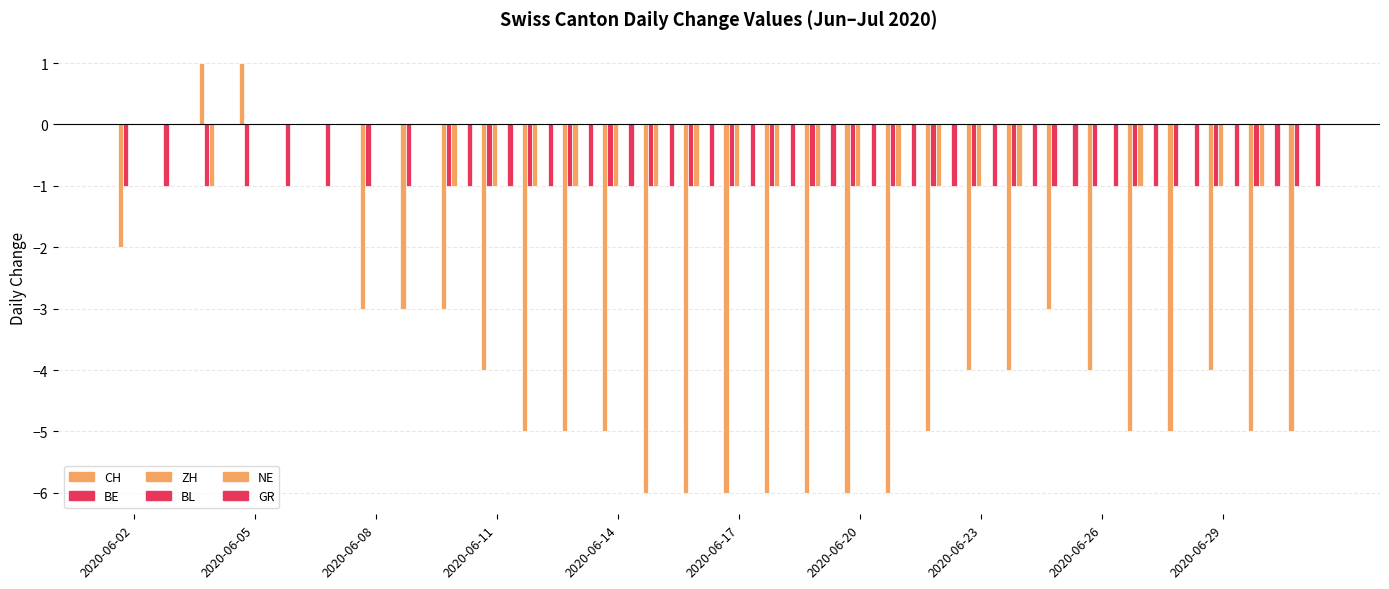

Which has a higher value, 2020-06-05 or 24?

2020-06-05